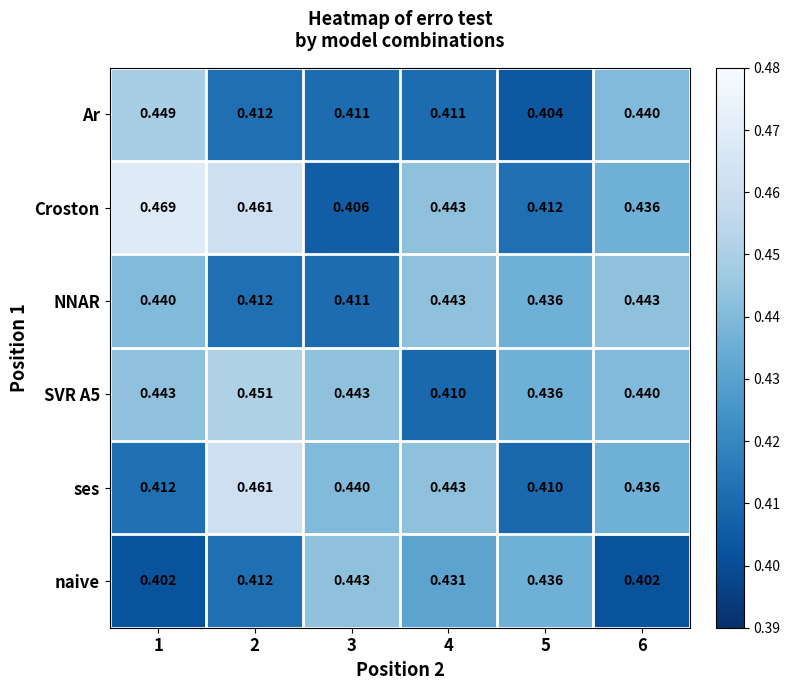

Which series has the largest range (max minus min)?

Croston